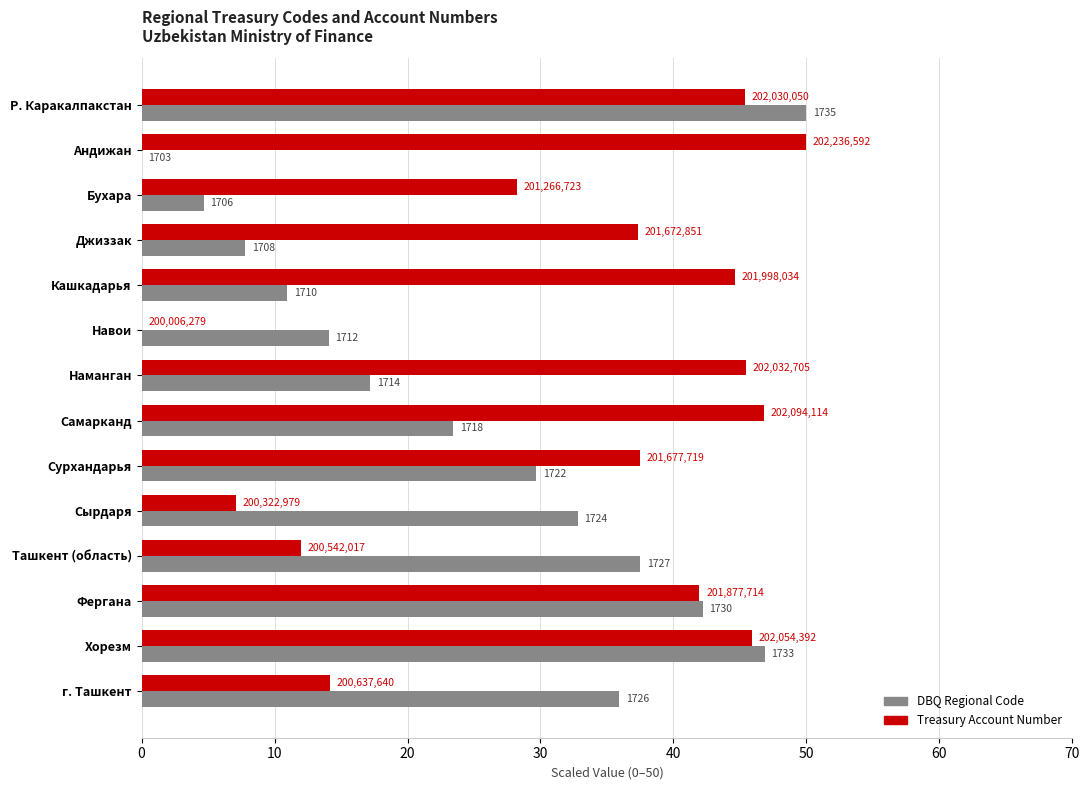

What are all the series names shown in the legend?

DBQ Regional Code, Treasury Account Number